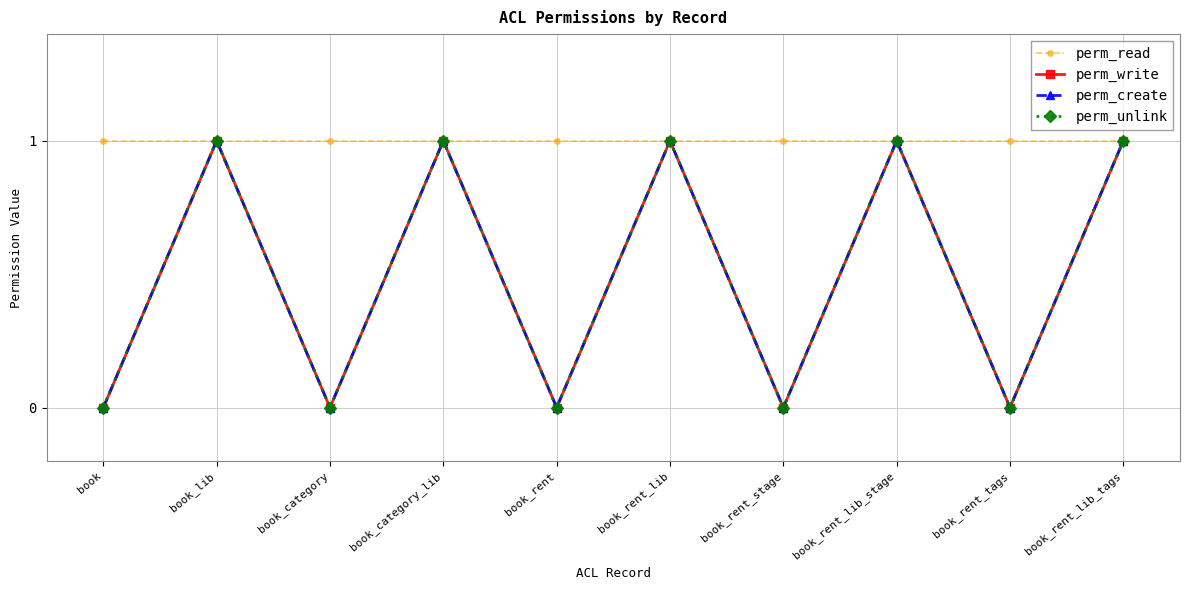

What is the highest value of the perm_write series?

1